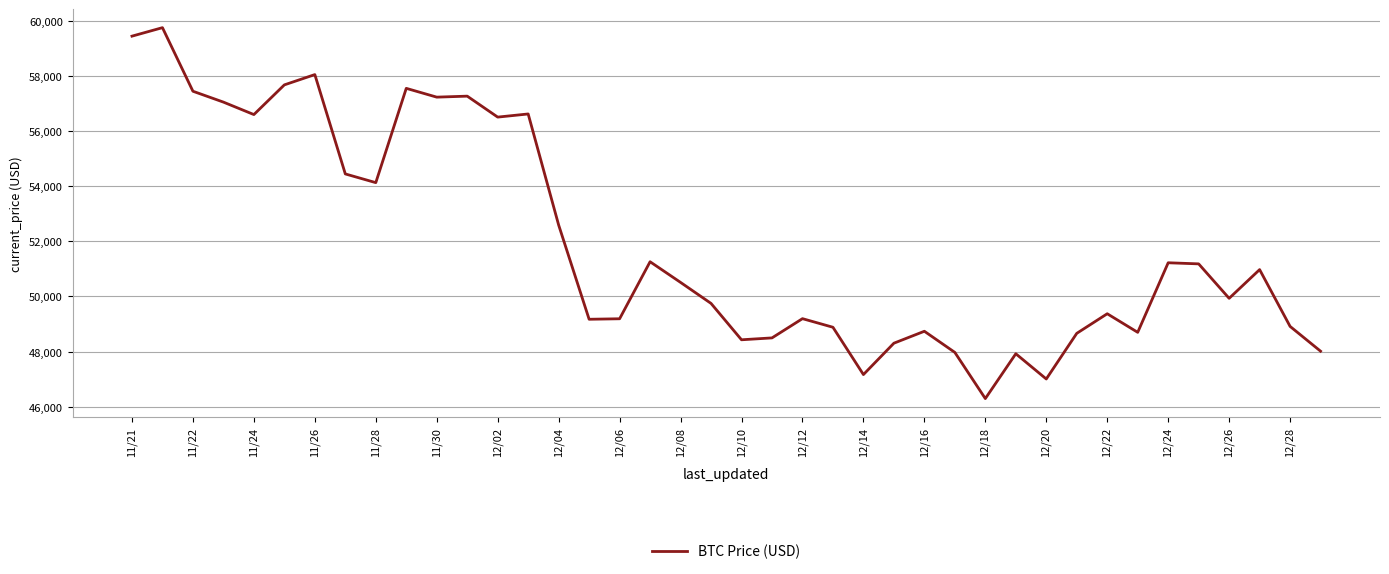

What is the greatest value displayed?

59749